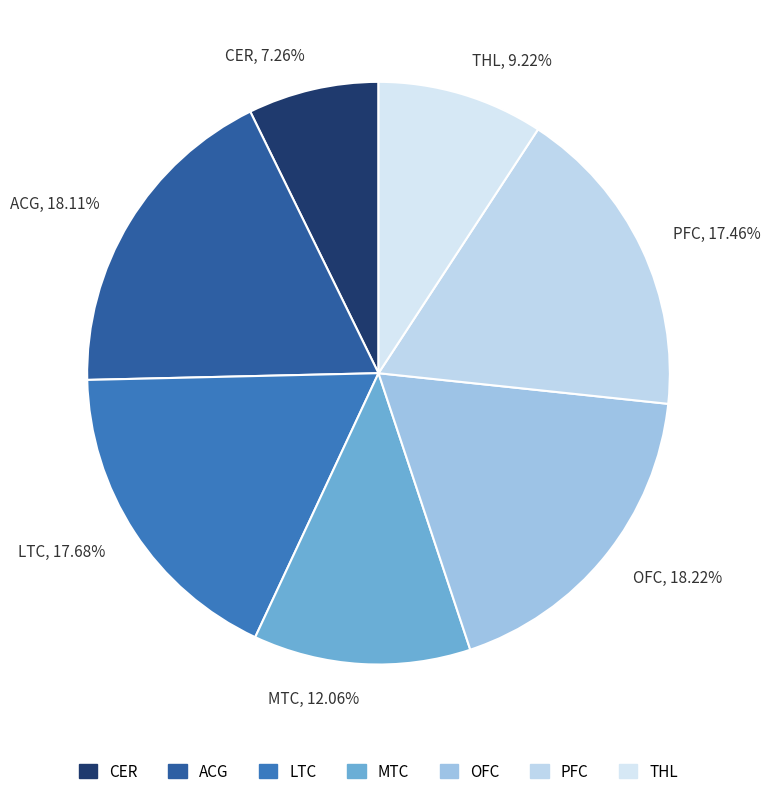

Count the number of slices in the pie.

7